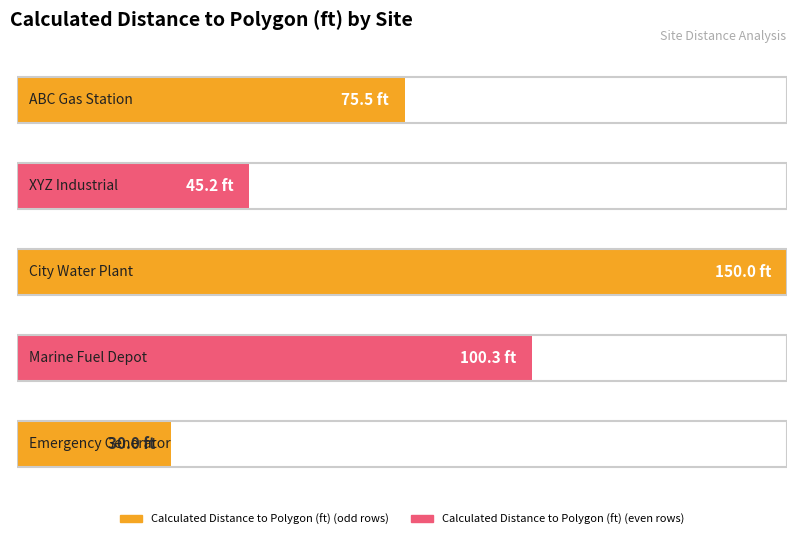

What position from the right is City Water Plant?

3